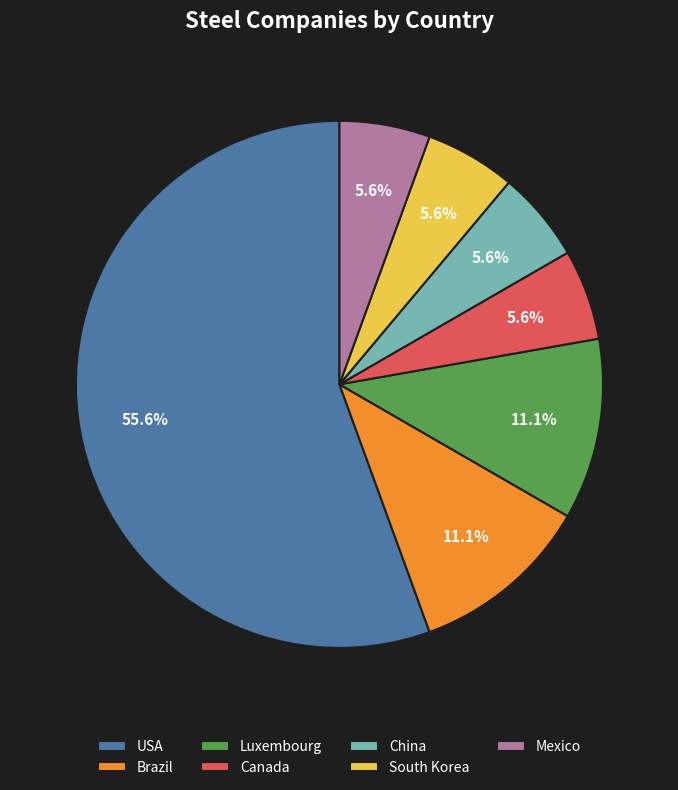

What is the largest slice in the pie chart?

USA